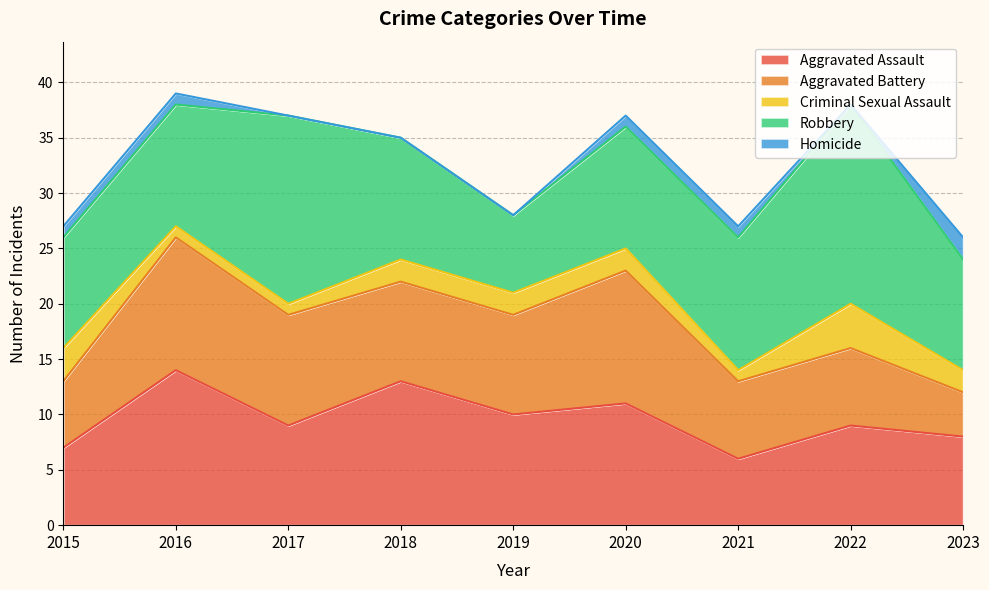

What is the difference between the maximum and minimum values in the Criminal Sexual Assault series?

3